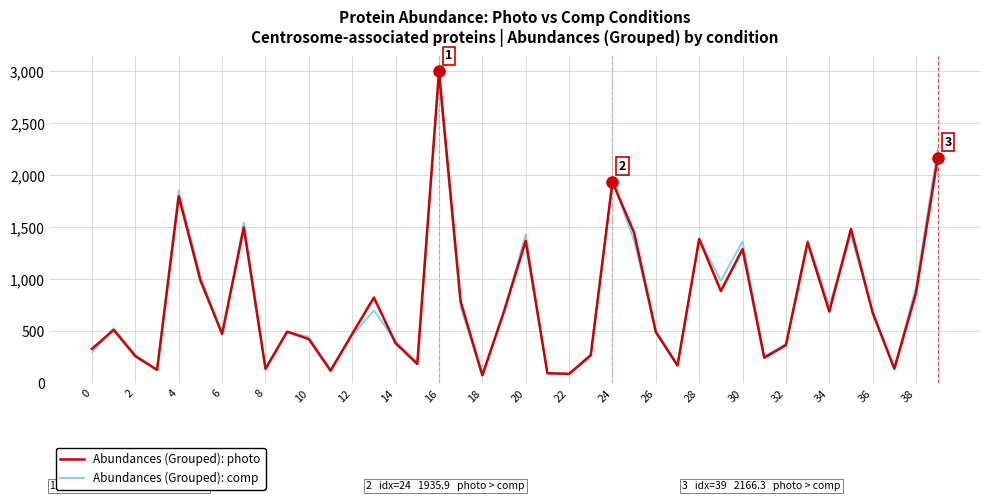

Which series ends up on top after the final intersection of Abundances (Grouped): photo and Abundances (Grouped): comp?

Abundances (Grouped): comp